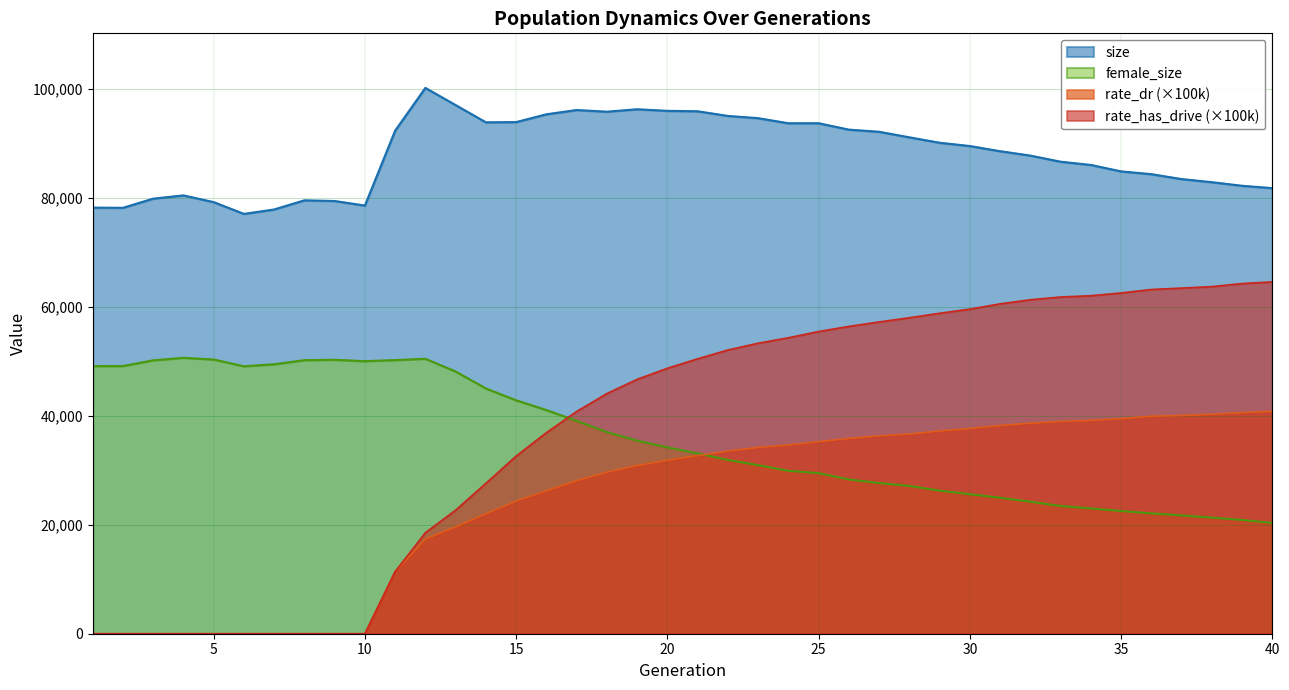

In female_size, how many points are higher than both neighbors (excluding endpoints)?

3